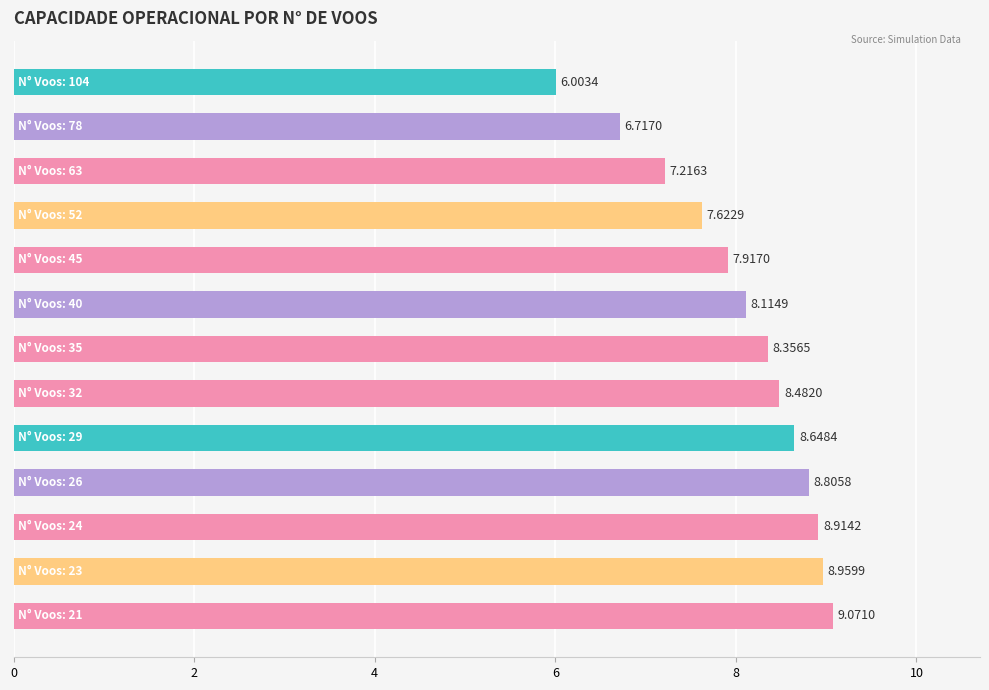

What is the difference between the maximum and minimum values?

3.1